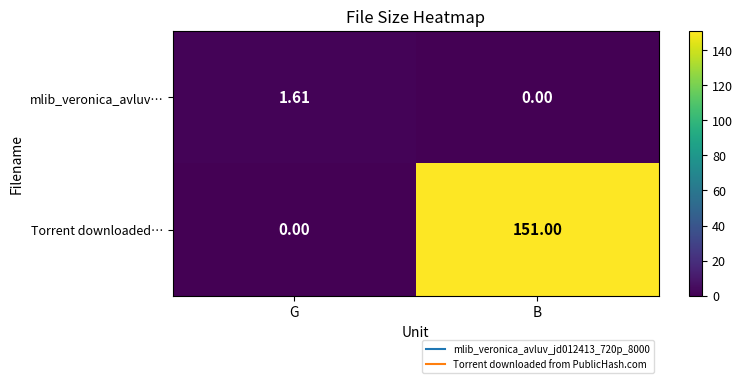

How many values in the mlib_veronica_avluv… series are below 1?

1